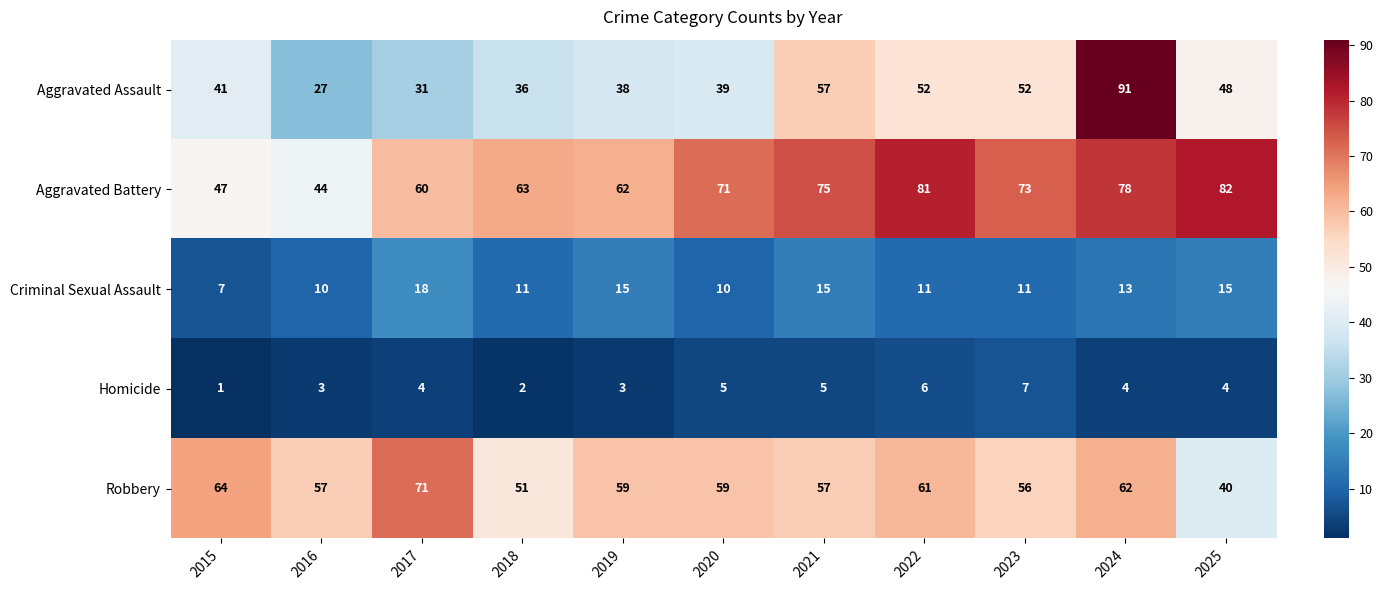

How many categories are shown in the chart?

11